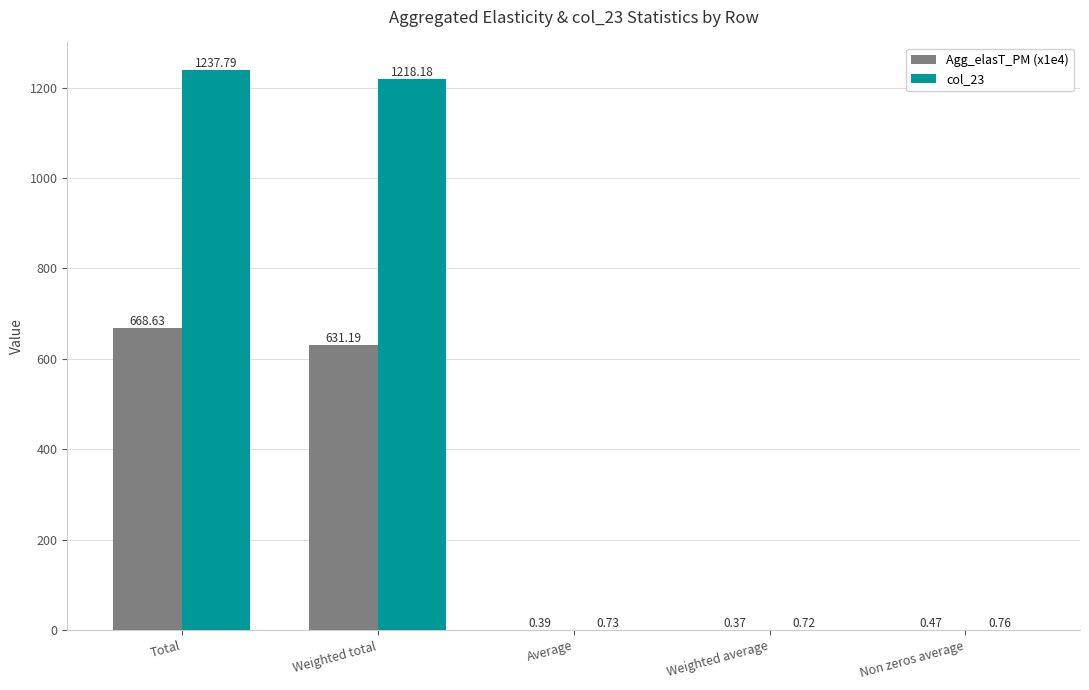

Where is Agg_elasT_PM (x1e4) nearest to the value 334?

Weighted total